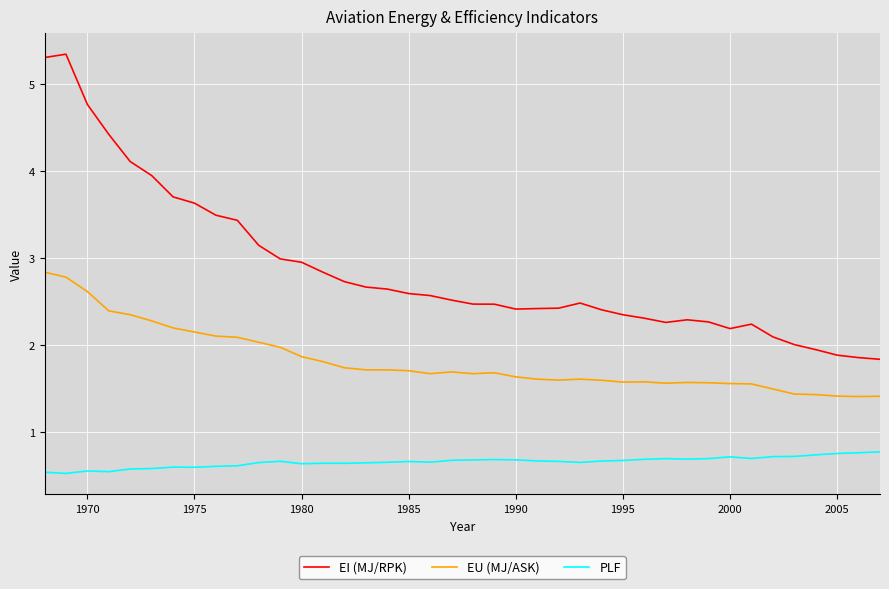

Rank the series by their average value, from highest to lowest.

EI (MJ/RPK), EU (MJ/ASK), PLF